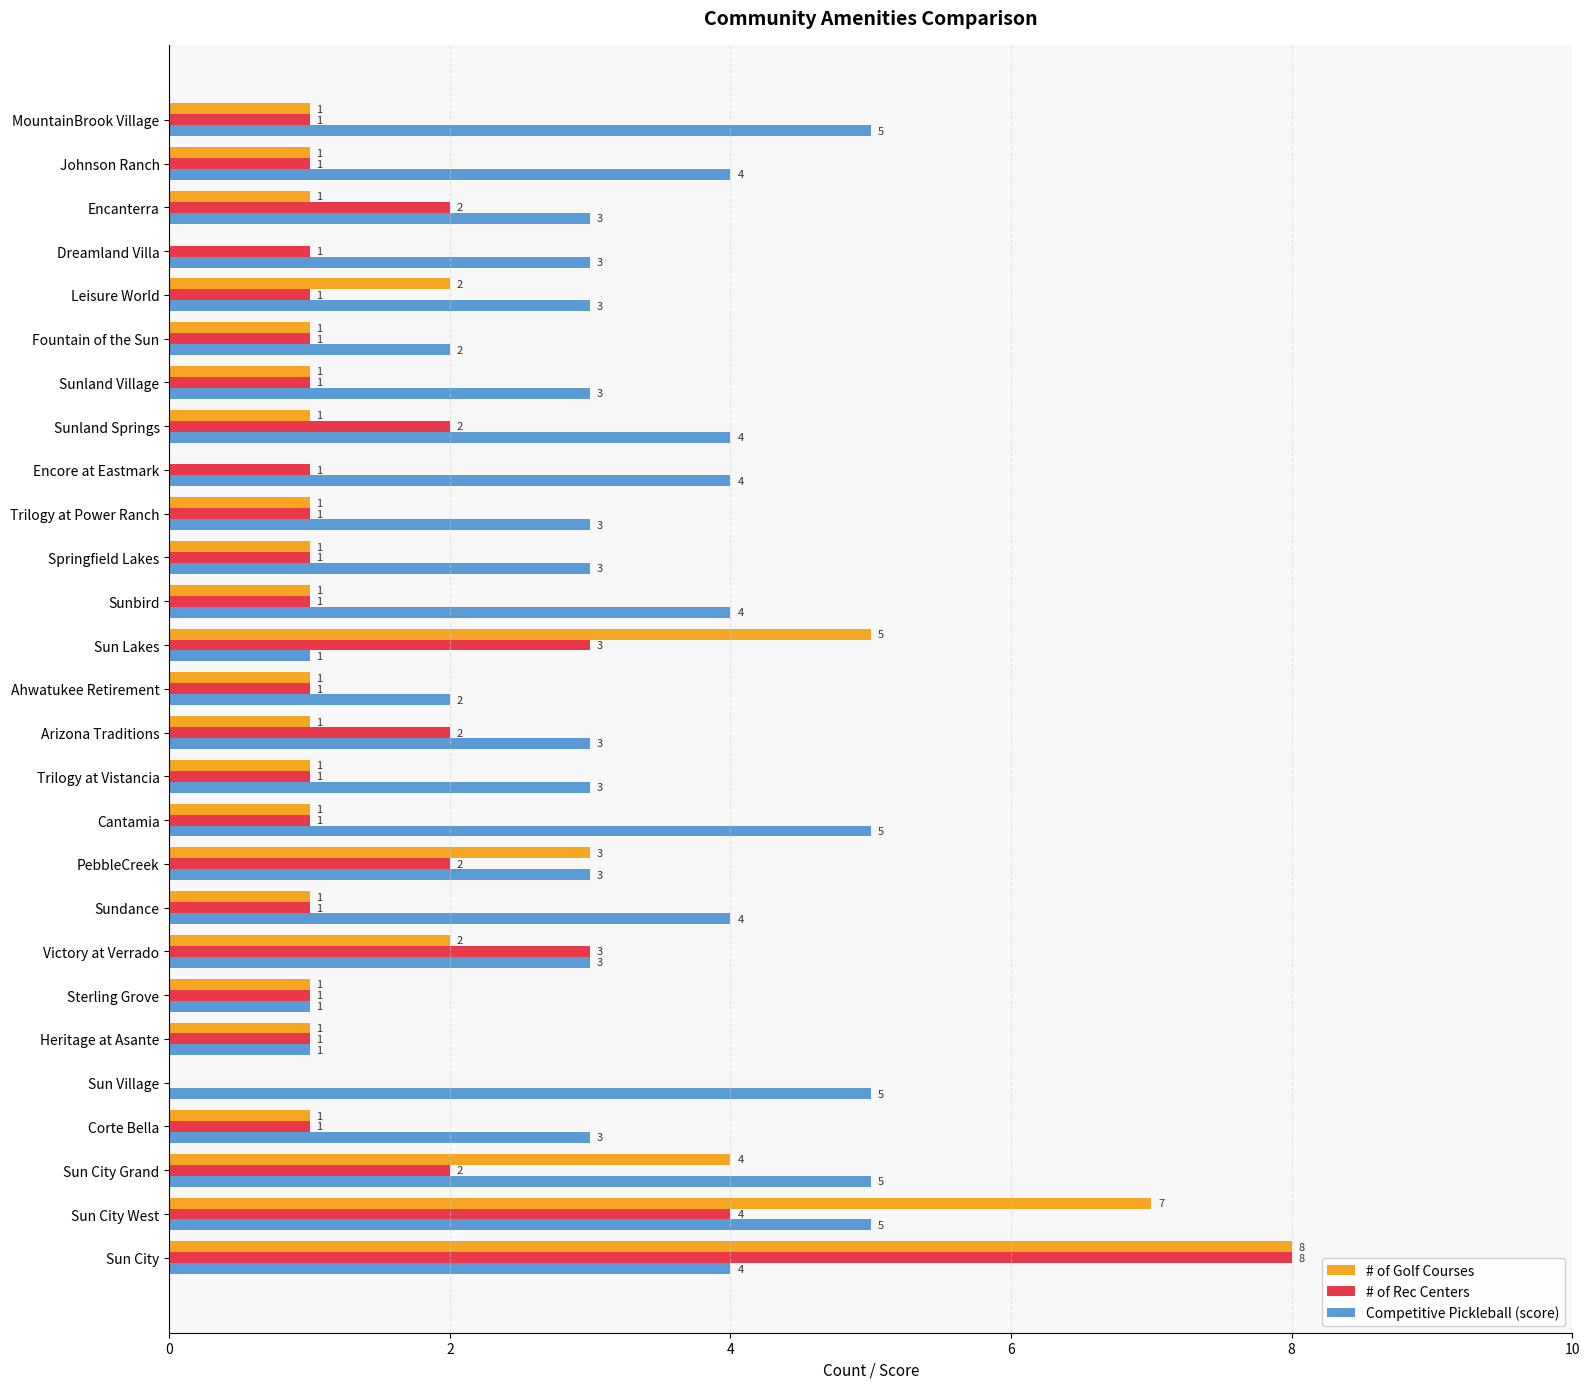

What is the average value of the # of Golf Courses series?

2